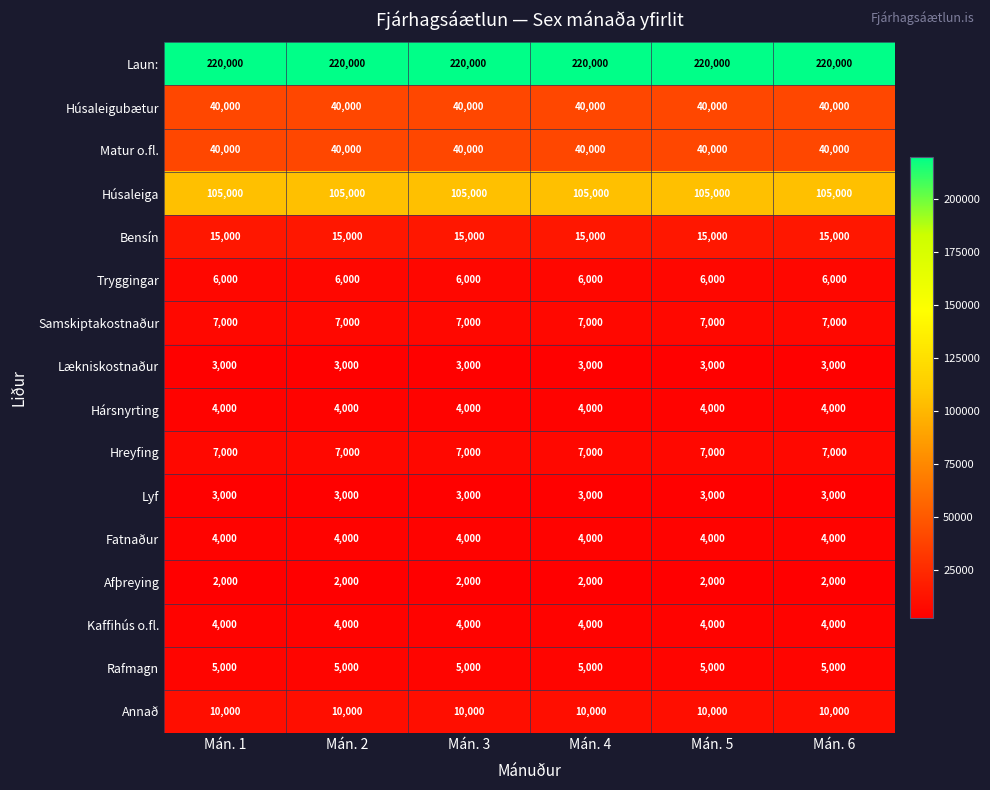

At how many categories does at least one series exceed 54771?

6